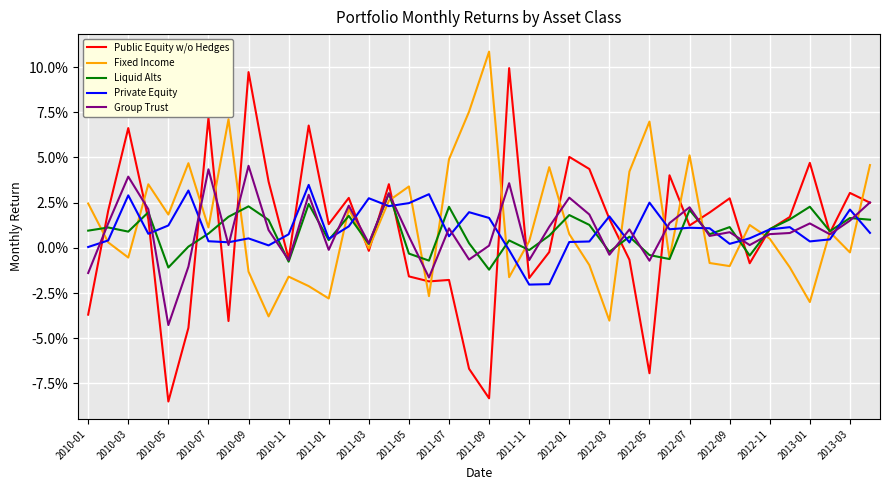

Does the chart have visible grid lines?

Yes